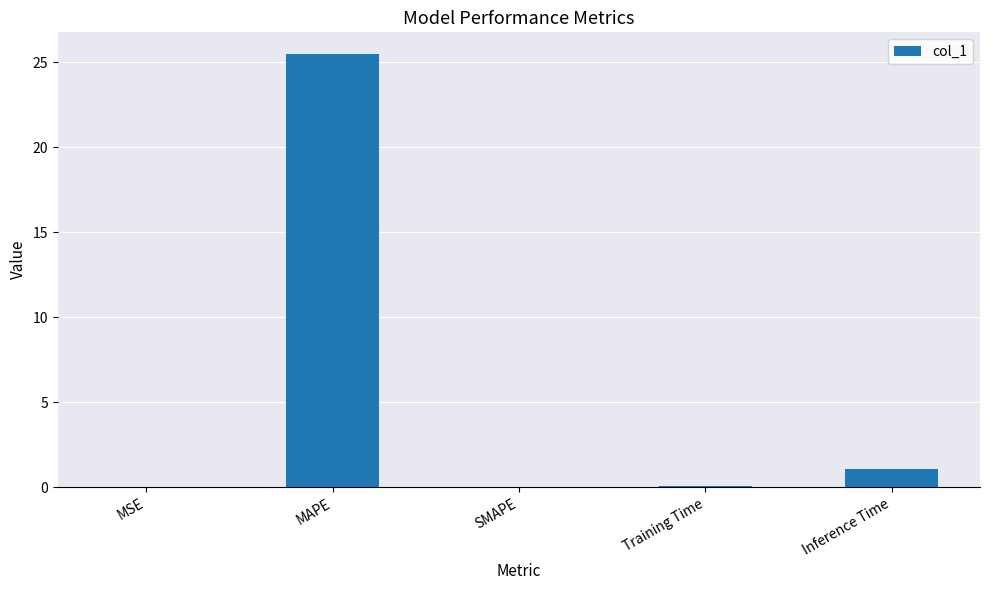

At which category does the chart reach its peak across all series?

MAPE